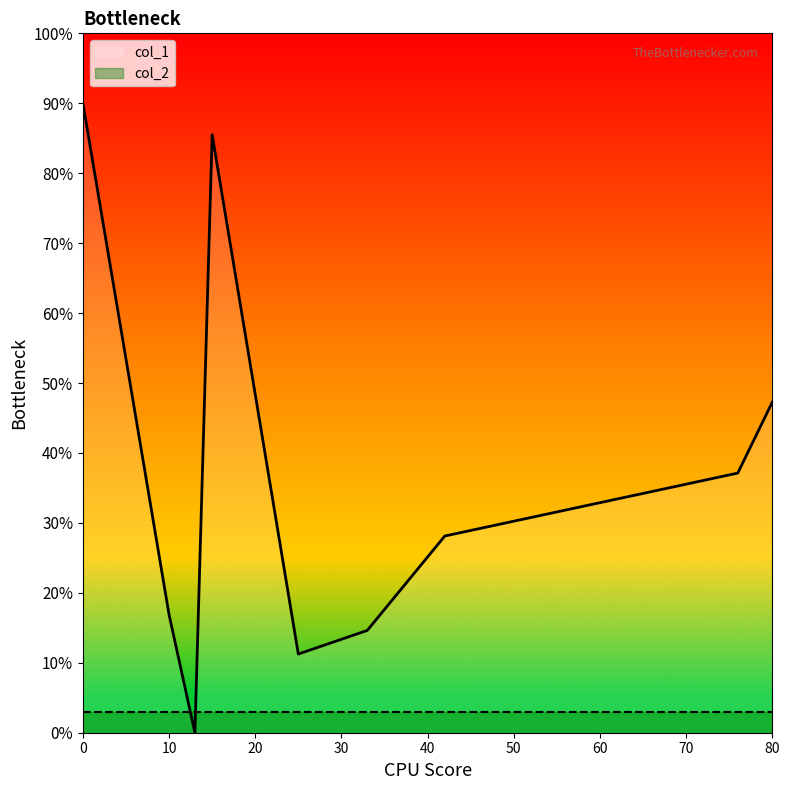

How many values in the col_1 series are below 25?

4